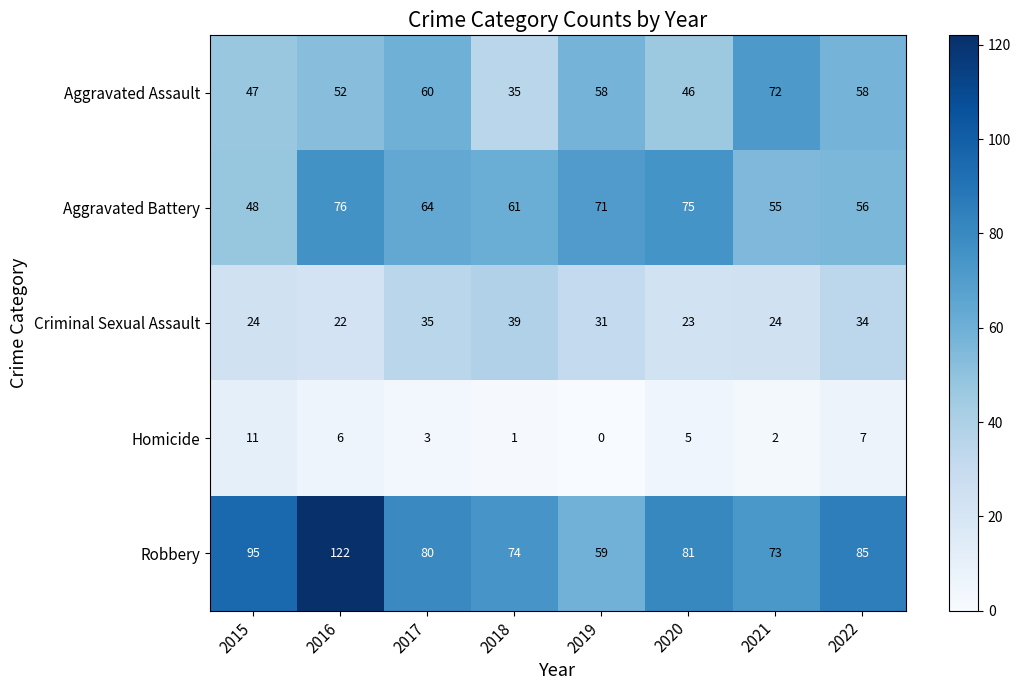

What is the difference between the highest and lowest values at 2015?

84